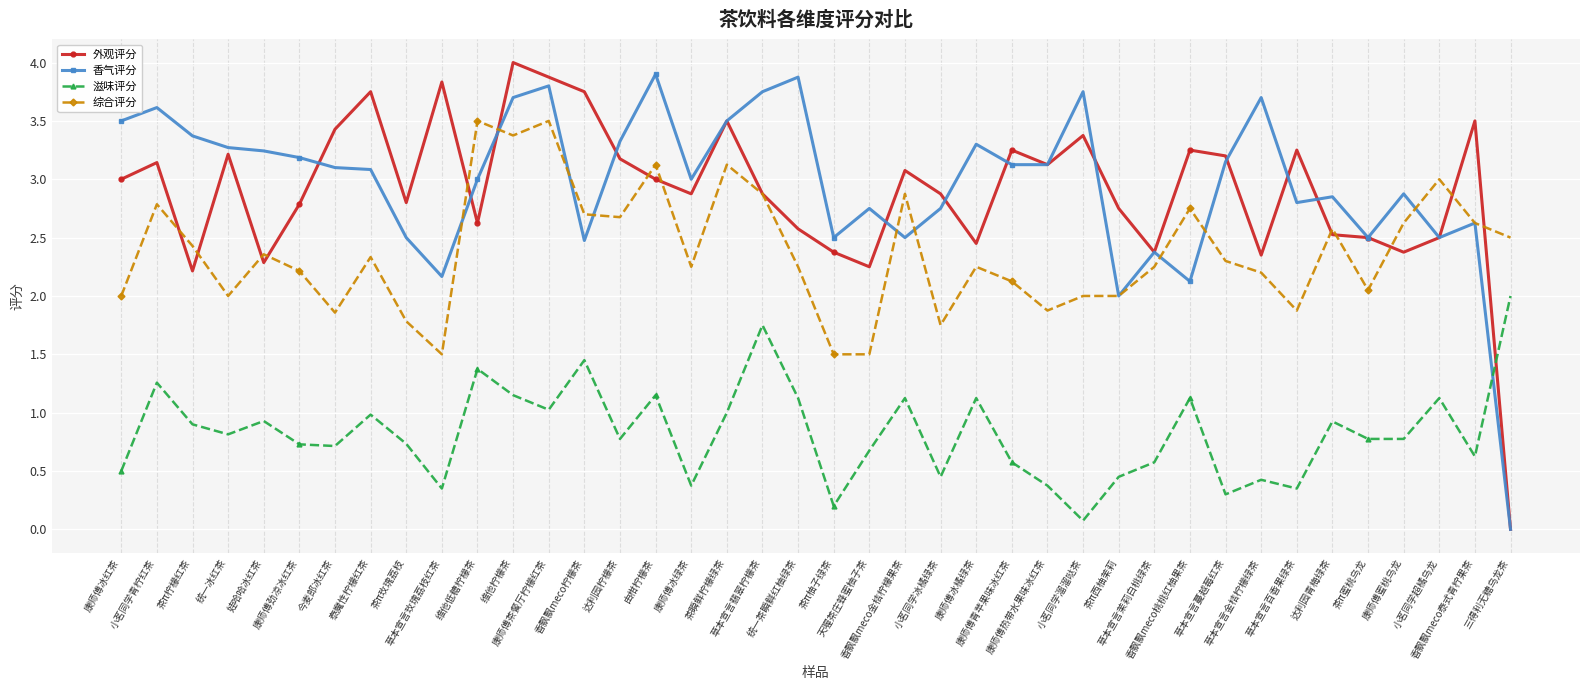

What is the sum of the 综合评分 values at 达利园柠檬茶 and 康师傅冰绿茶?

4.9